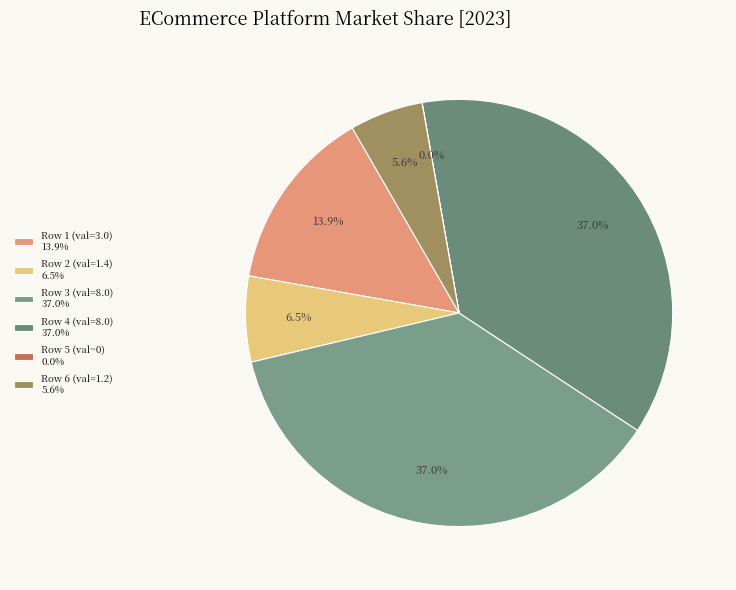

To the nearest percent, what is the average slice percentage?

17%